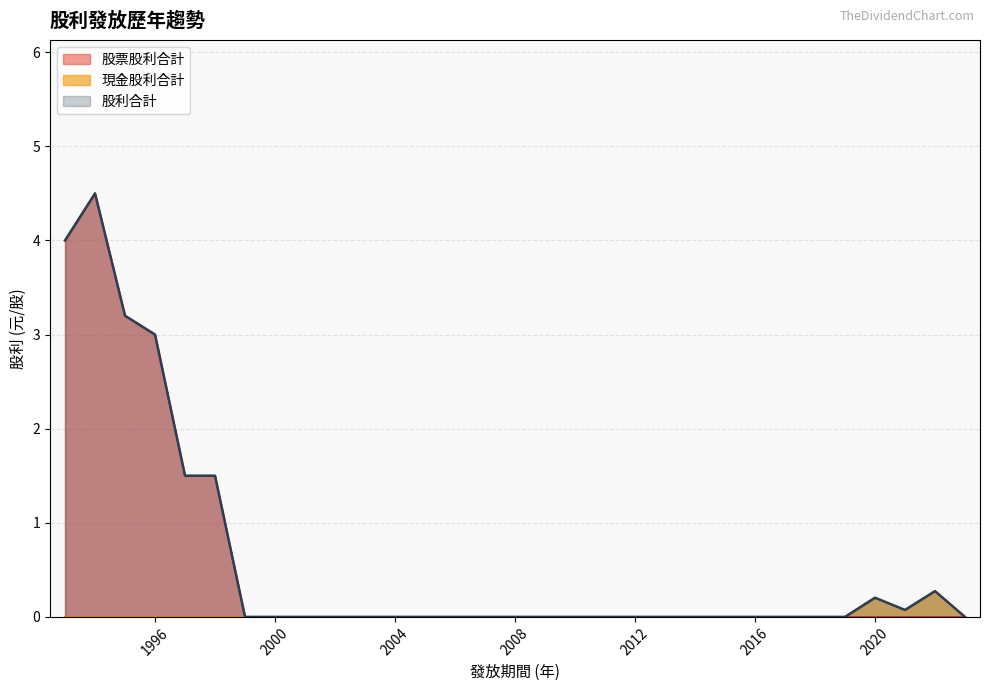

What is the greatest value displayed?

4.5